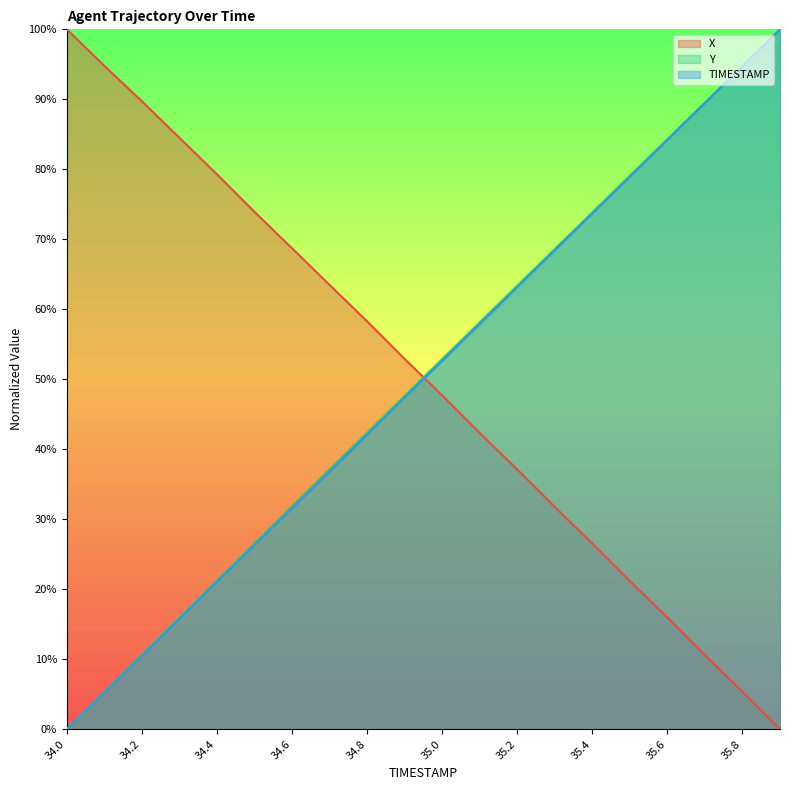

Rank the series by their maximum value, from lowest to highest.

X, Y, TIMESTAMP